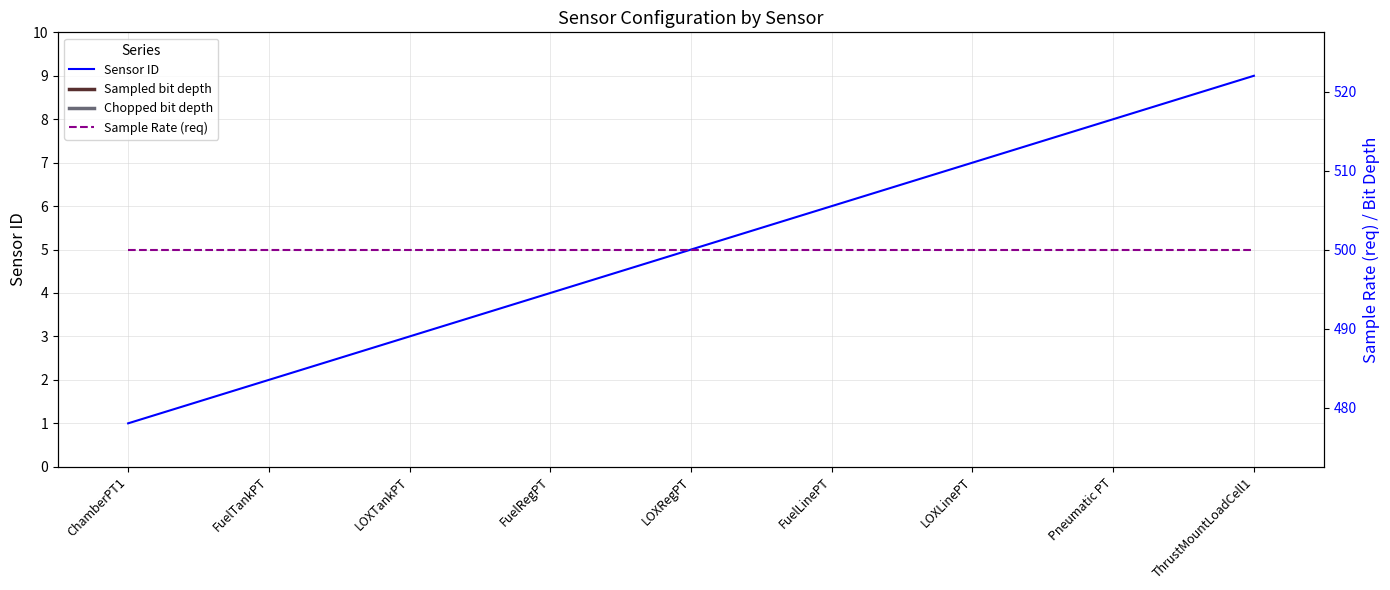

What is the value of the Sampled bit depth point at the 8th from the left?

16